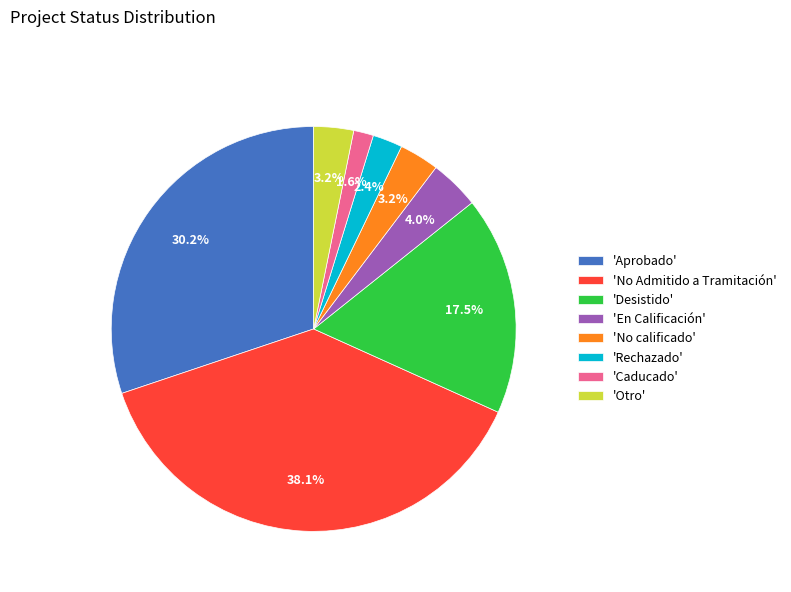

Which category has the biggest portion of the pie?

'No Admitido a Tramitación'